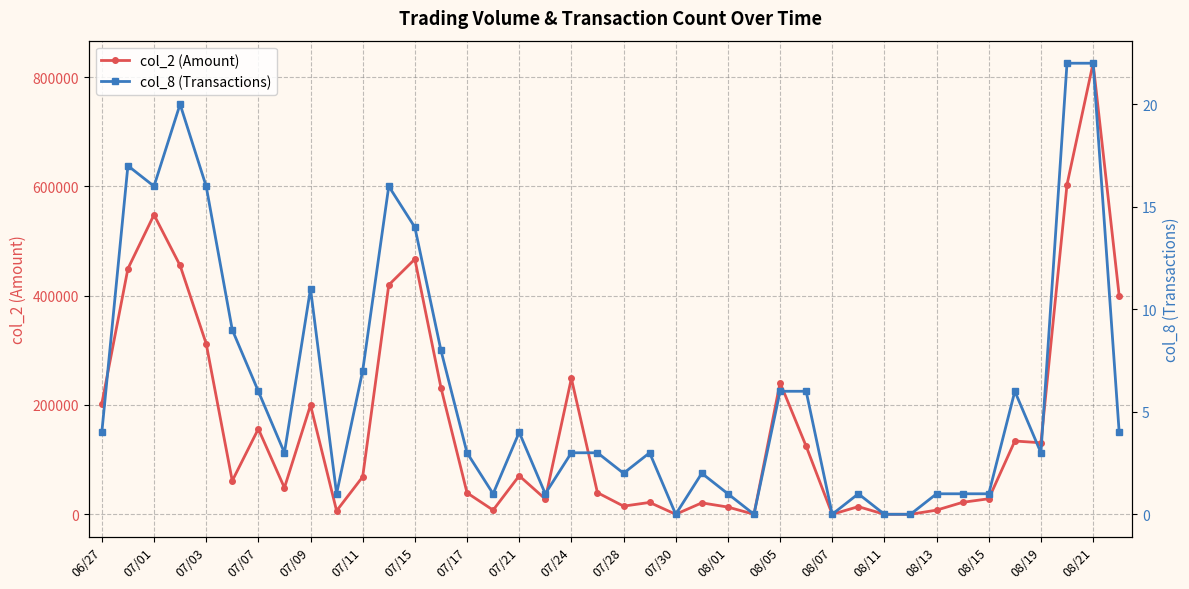

Reading left to right, extract all data points from this chart.

col_2 (Amount): 202500	449310	547970	455240	312310	61180	156300	48500	199800	6320	68590	419610	466880	231820	39260	7600	70470	28000	248650	39580	14900	21700	0	20900	13200	0	240800	124580	0	14000	0	0	7590	21900	28400	134070	130850	603140	825330	399740
col_8 (Transactions): 4	17	16	20	16	9	6	3	11	1	7	16	14	8	3	1	4	1	3	3	2	3	0	2	1	0	6	6	0	1	0	0	1	1	1	6	3	22	22	4